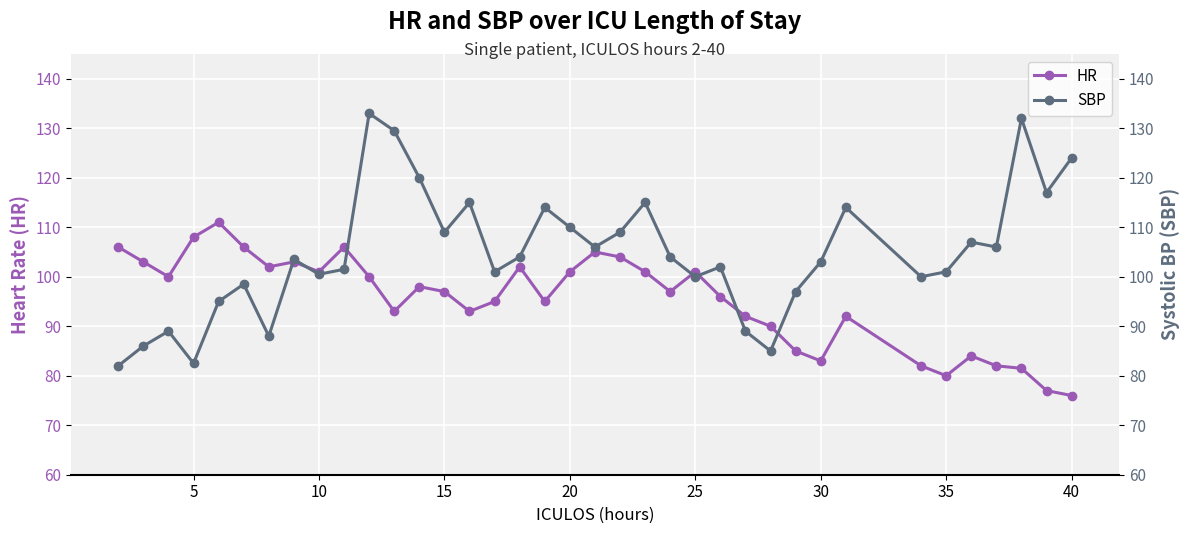

How many times do SBP and HR cross each other?

7